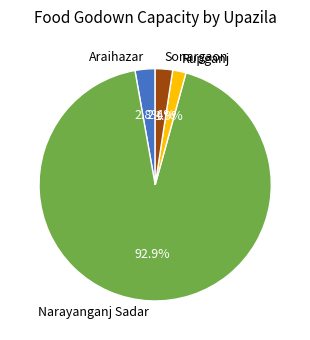

Which category has the smallest portion of the pie?

Rupganj